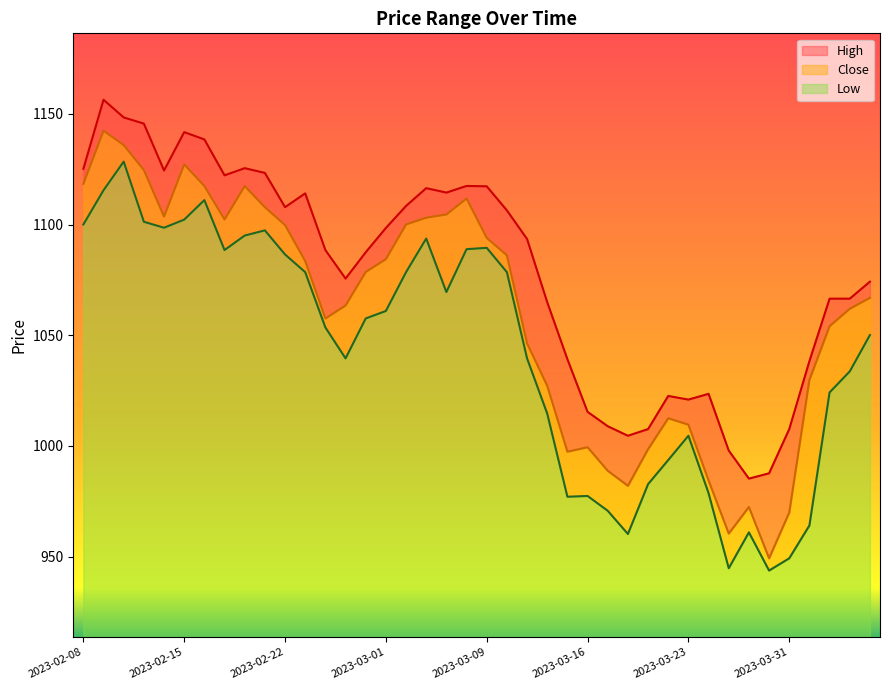

Rank the series at 2023-03-24 from lowest to highest value.

Low, Close, High